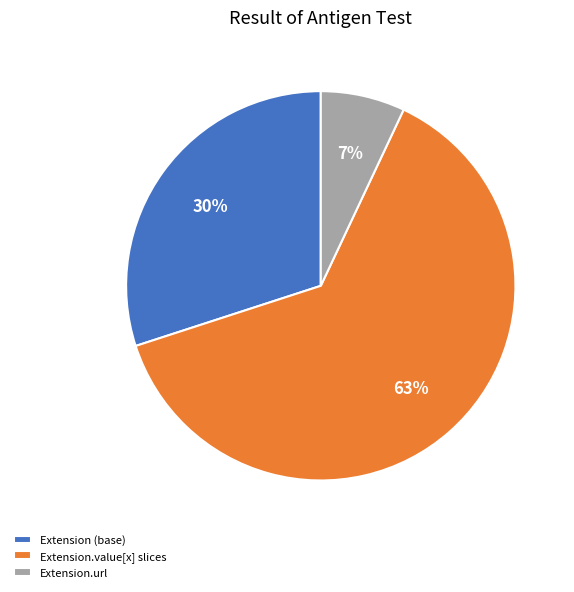

To the nearest percent, what is the difference between the largest and smallest slice percentages?

56%